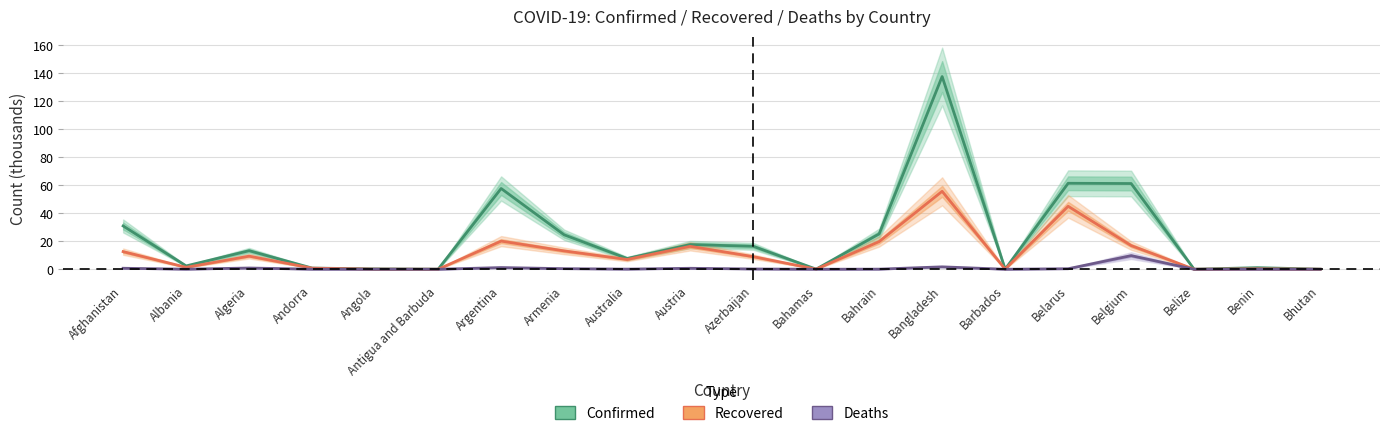

What is the label of the 7th point from the right?

Bangladesh